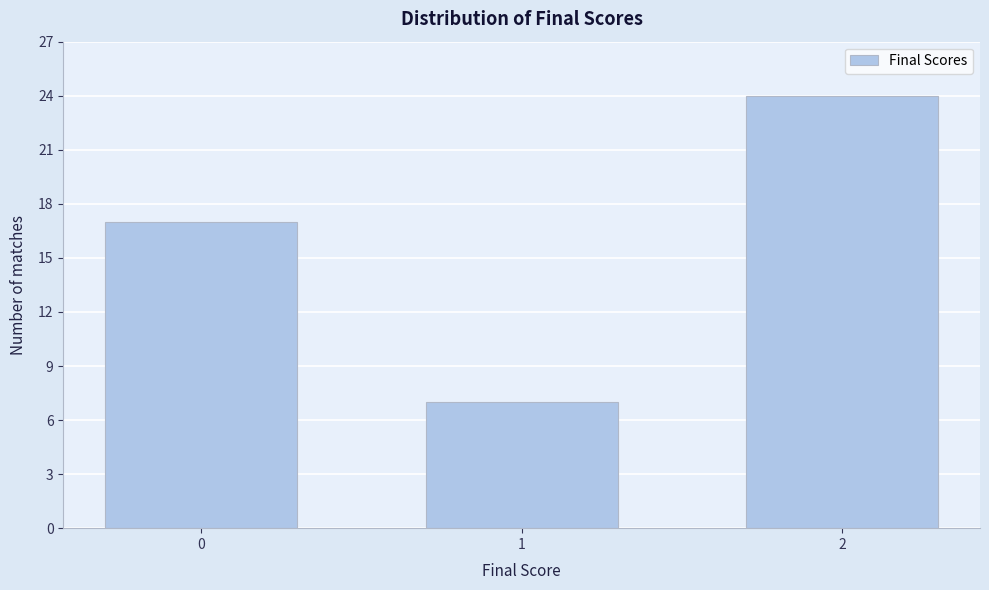

Reading left to right, list all the values displayed in this chart.

0=17	1=7	2=24